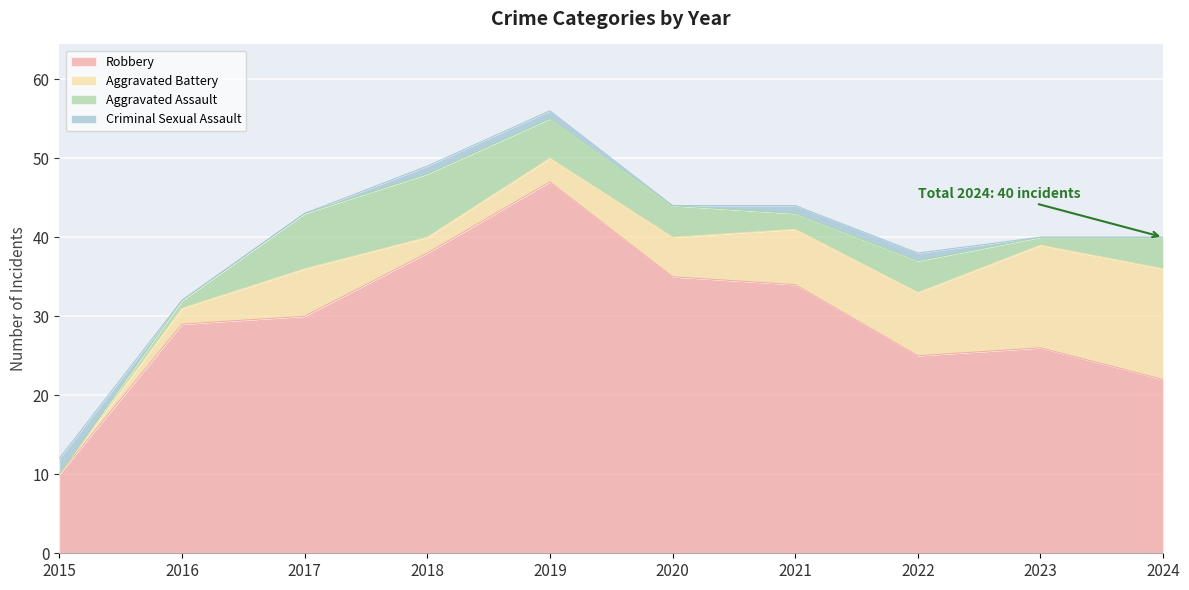

What is the approximate value of Robbery at 2017?

30